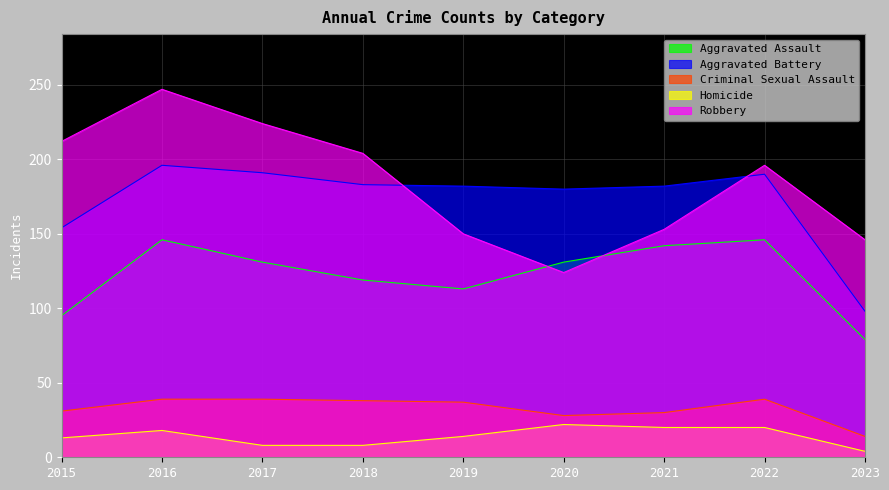

True or false: Robbery and Homicide intersect in this chart.

False